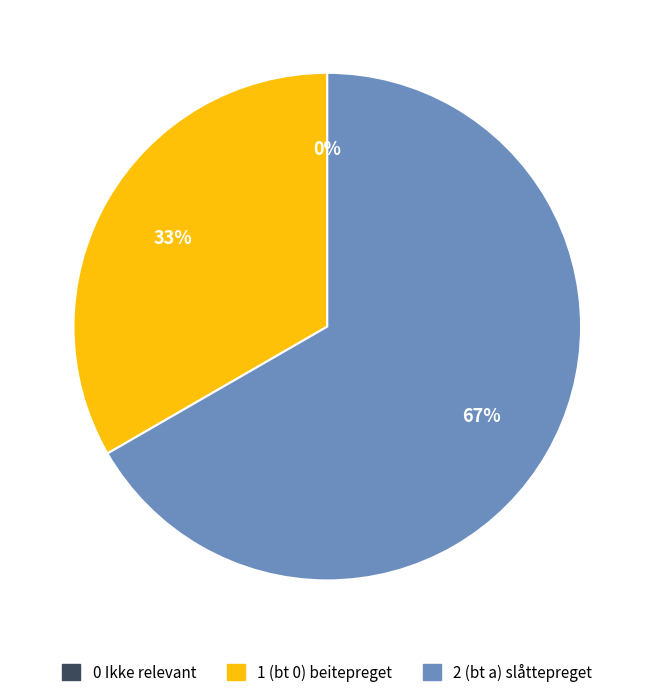

True or false: 0 Ikke relevant accounts for 7% of the total.

False